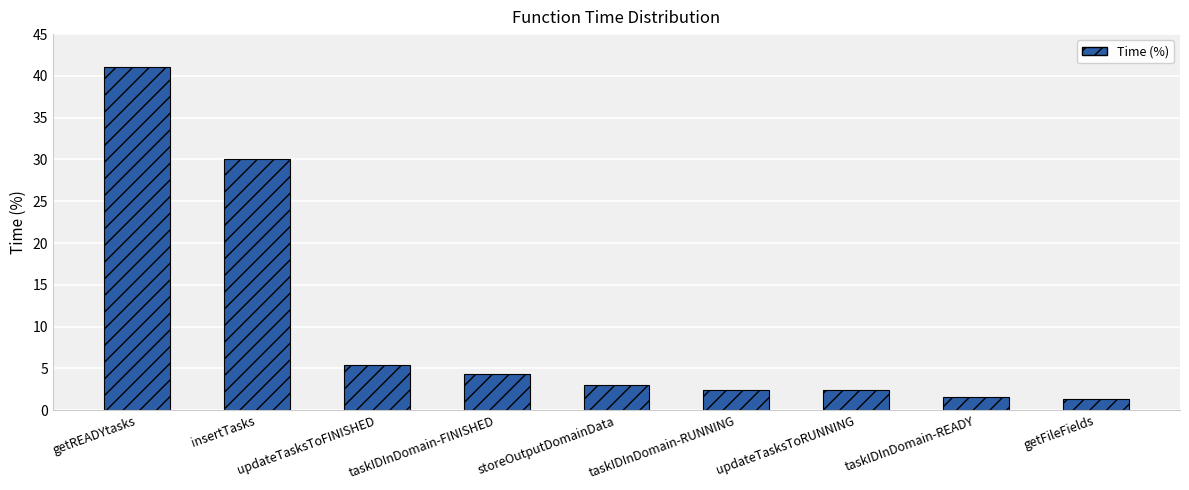

What is the label of the 6th bar from the left?

taskIDInDomain-RUNNING